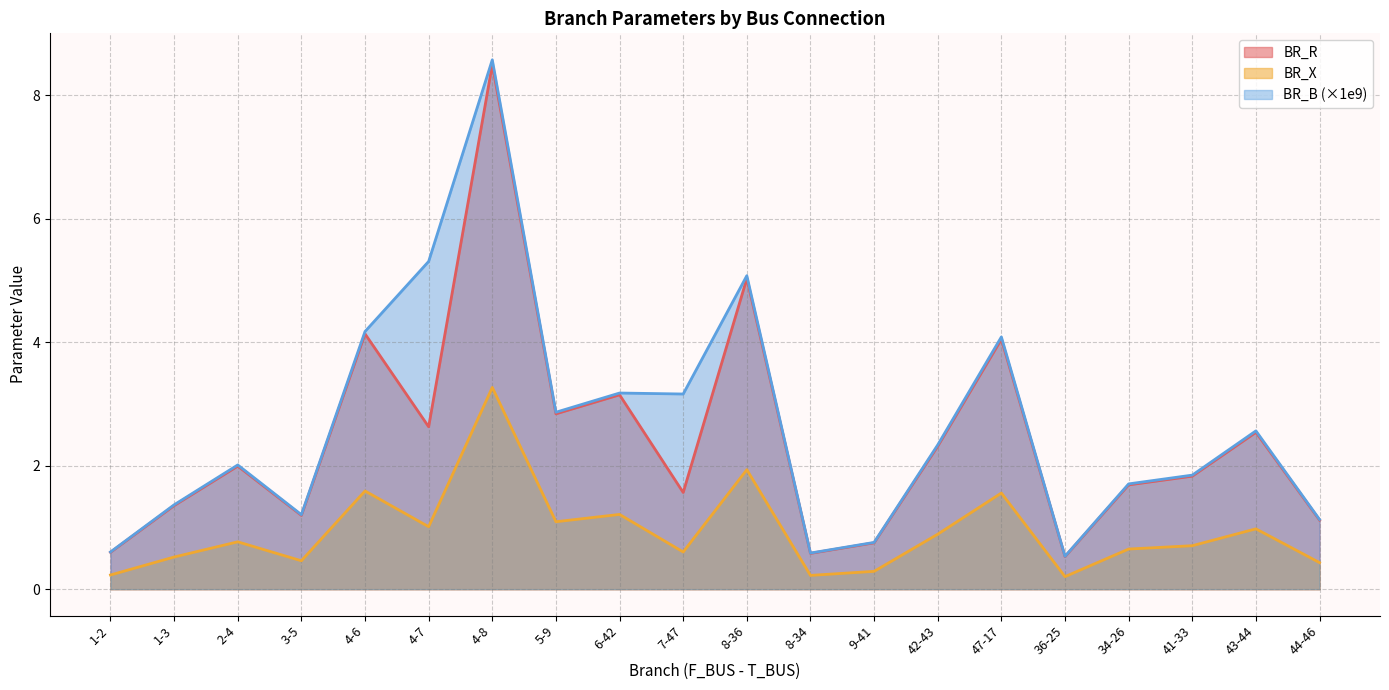

Read the BR_B value at 42-43.

2.3